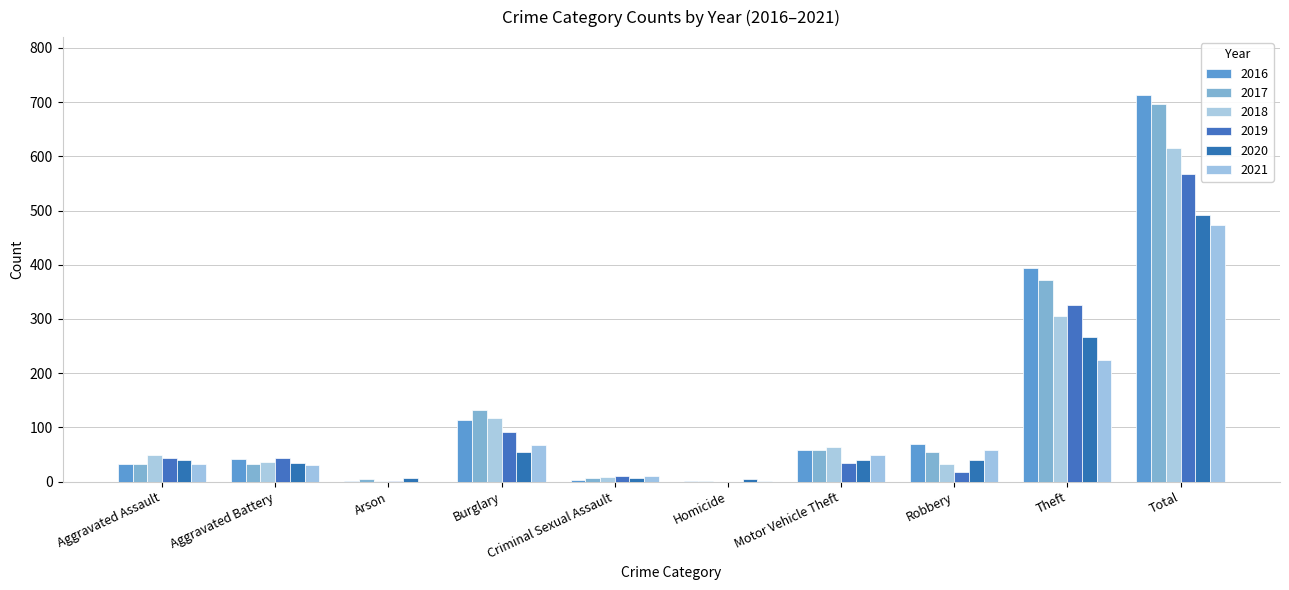

At which label is 2018 closest to 308?

Theft